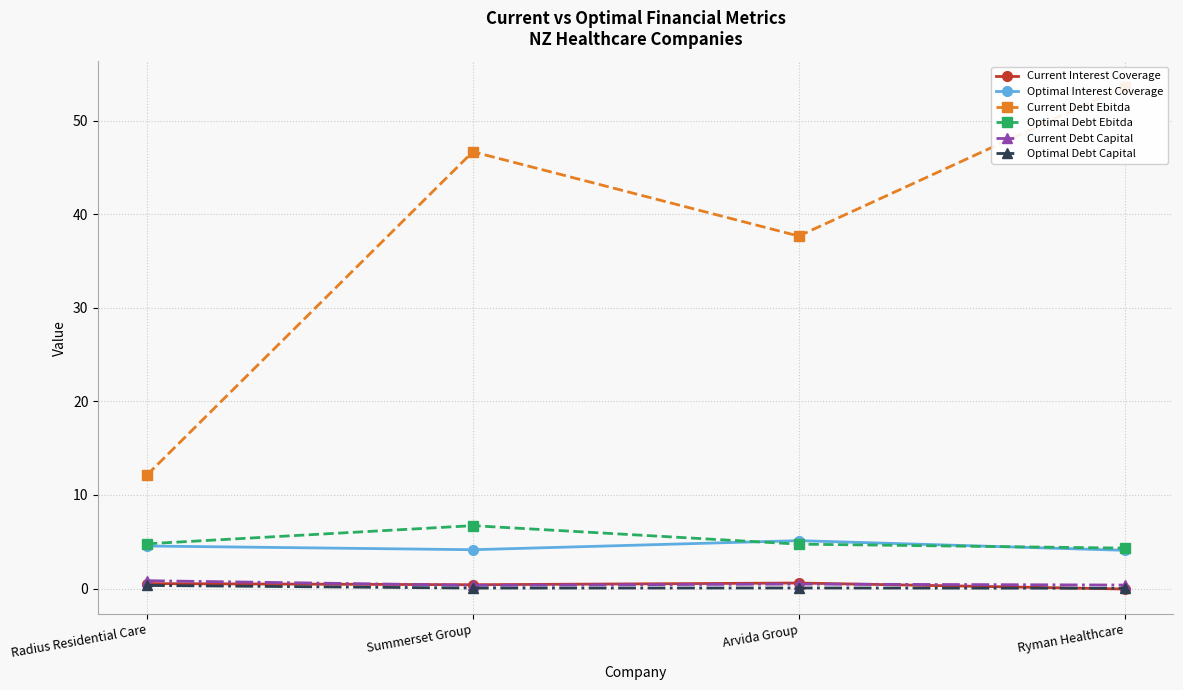

What is the approximate value of Optimal Debt Capital at Arvida Group?

0.1